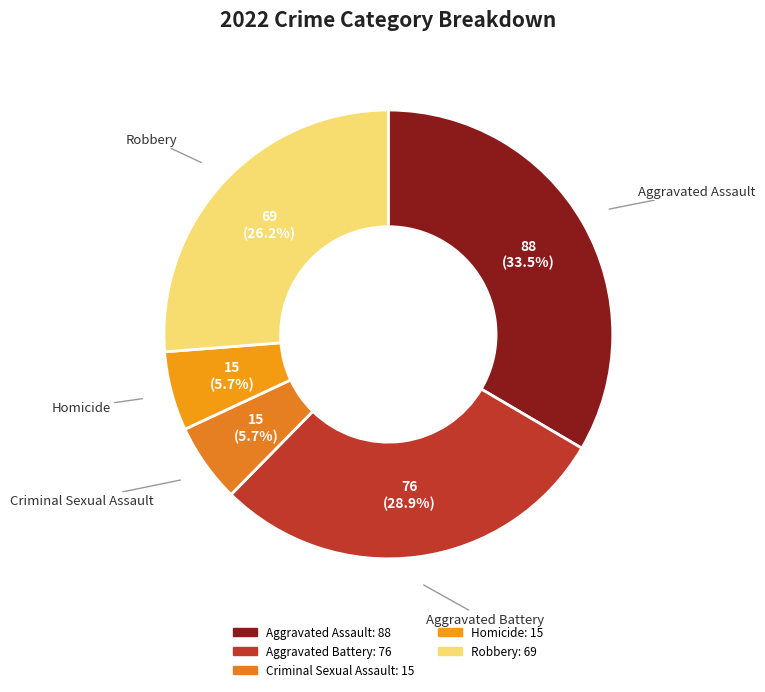

To the nearest percent, what is the combined percentage of Homicide and Criminal Sexual Assault?

11%